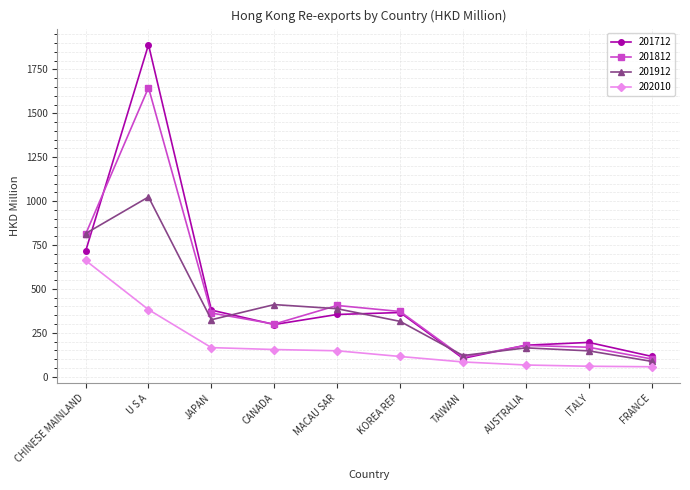

List the series in order of their peak value, lowest first.

202010, 201912, 201812, 201712